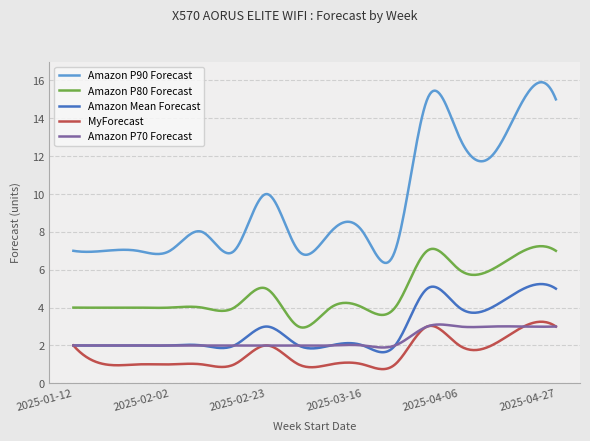

What is the minimum value shown in the chart?

0.8